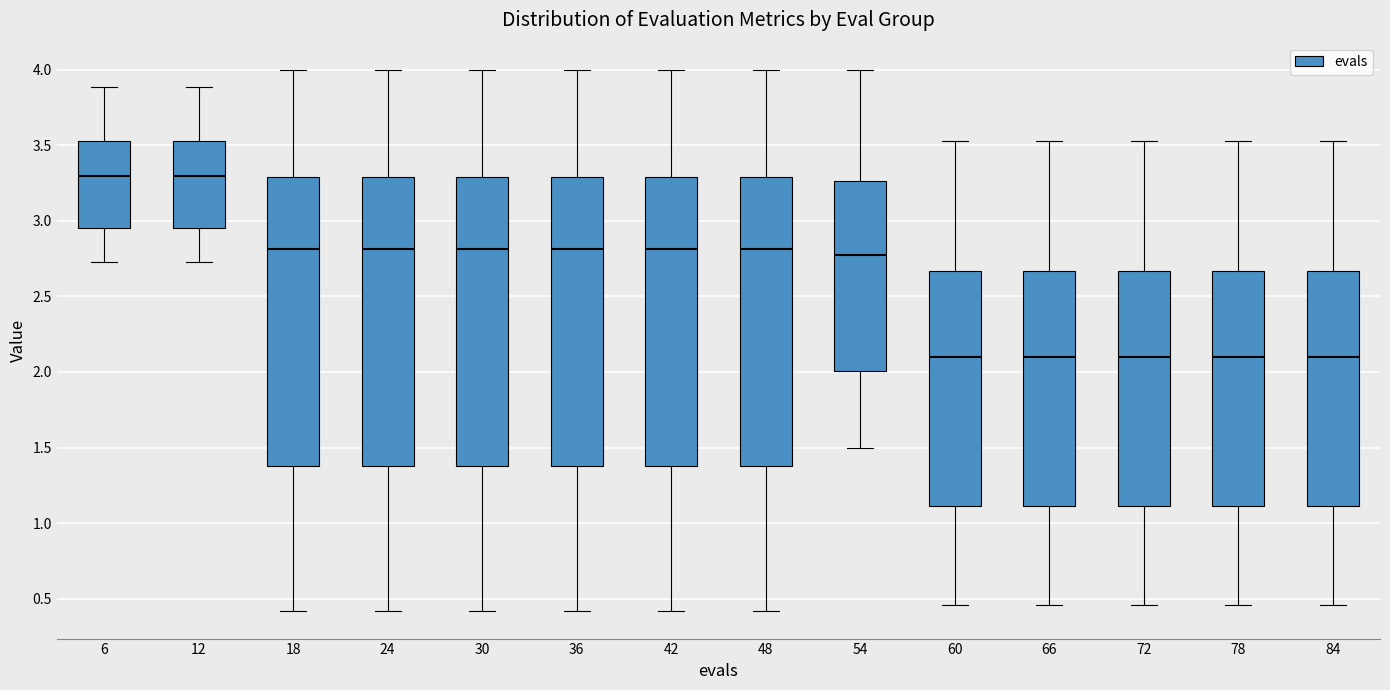

Where does the lower whisker of the box at x = 6 end on the y-axis? The values are not printed on the chart, so give them approximately, as read against the axis.

2.75